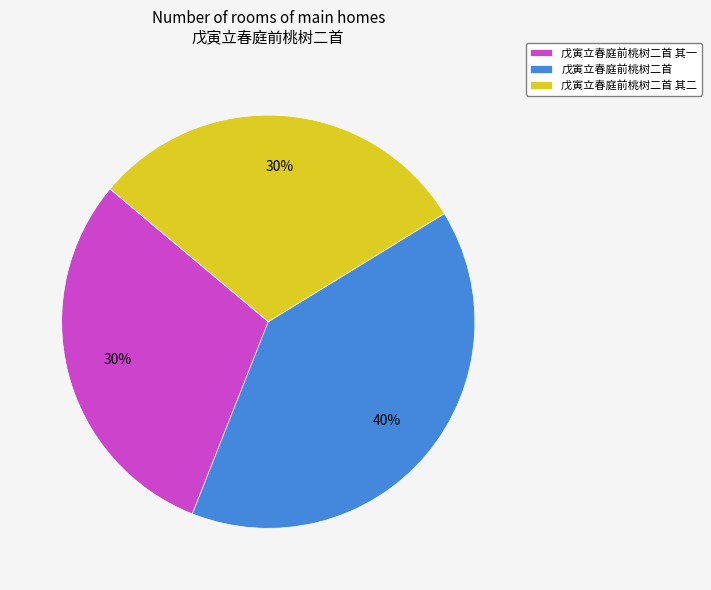

Between 戊寅立春庭前桃树二首 and 戊寅立春庭前桃树二首 其一, which is larger?

戊寅立春庭前桃树二首